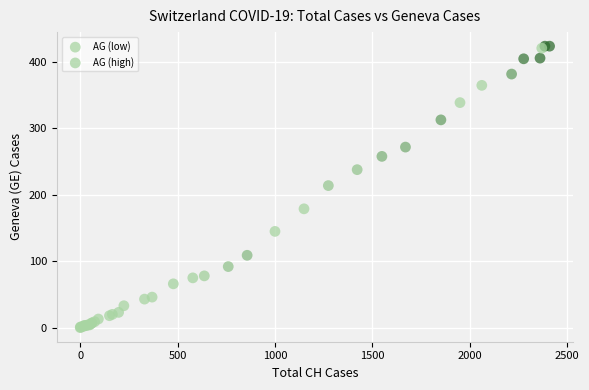

Which series has the largest Y range (max minus min)?

AG (high)